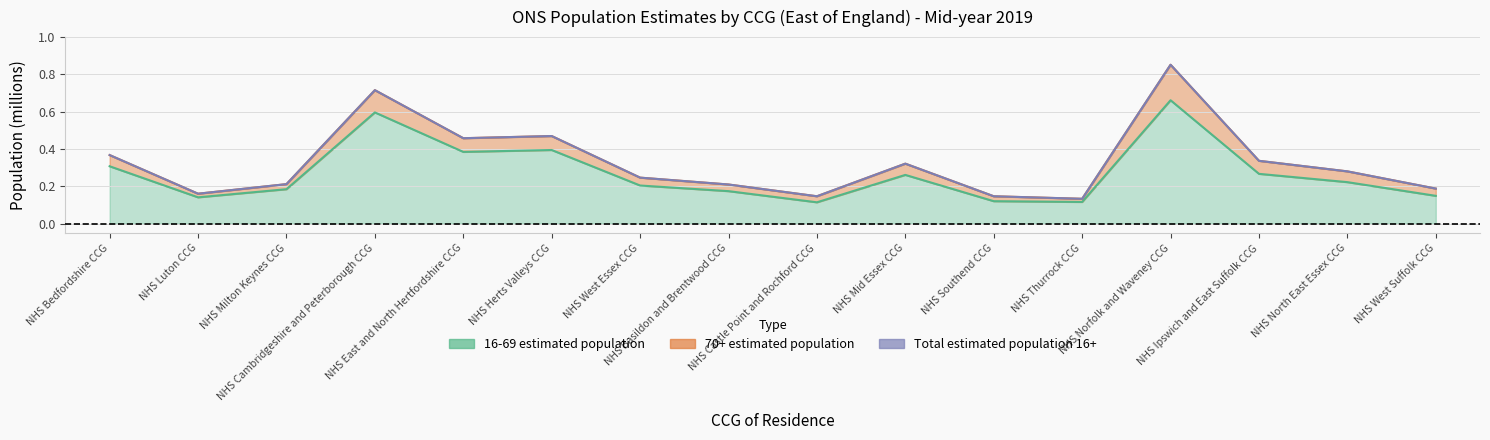

What value does the 16-69 estimated population series have at NHS Basildon and Brentwood CCG?

0.2